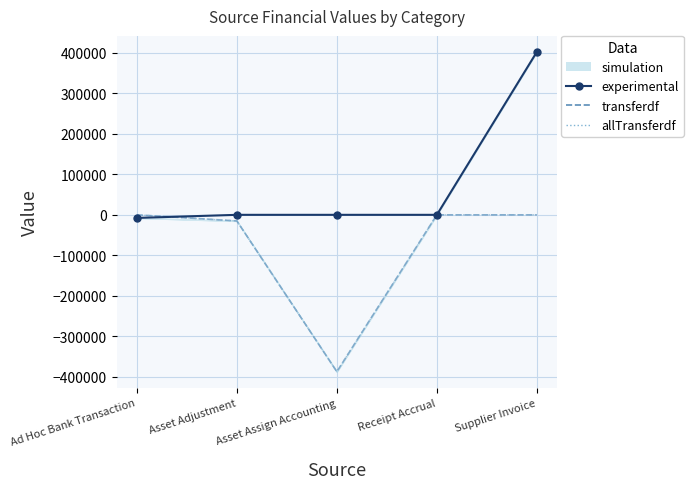

What is the label of the 1st point from the left?

Ad Hoc Bank Transaction